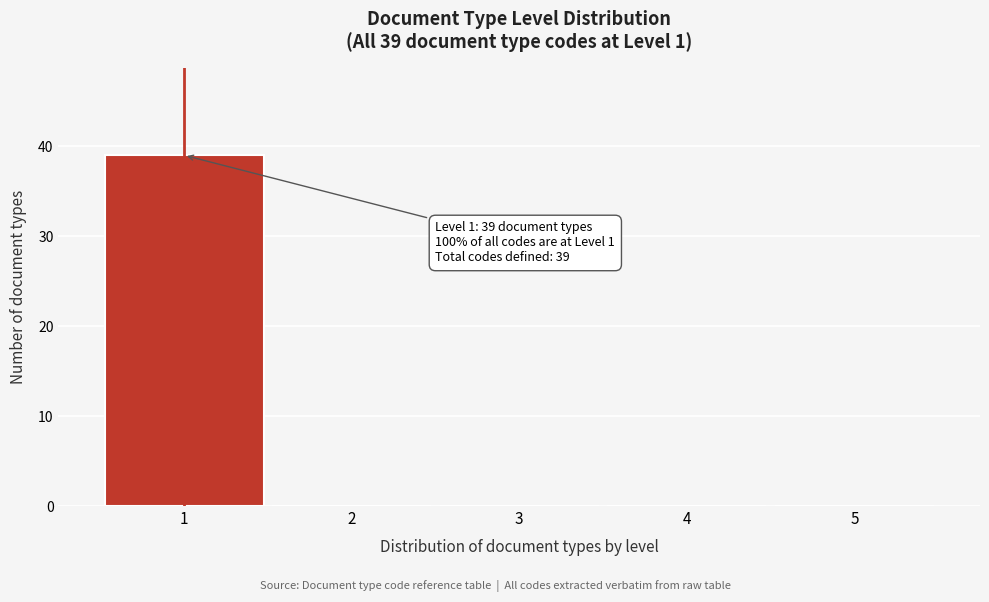

Which range on the x-axis has the tallest bar?

0.5 to 1.5